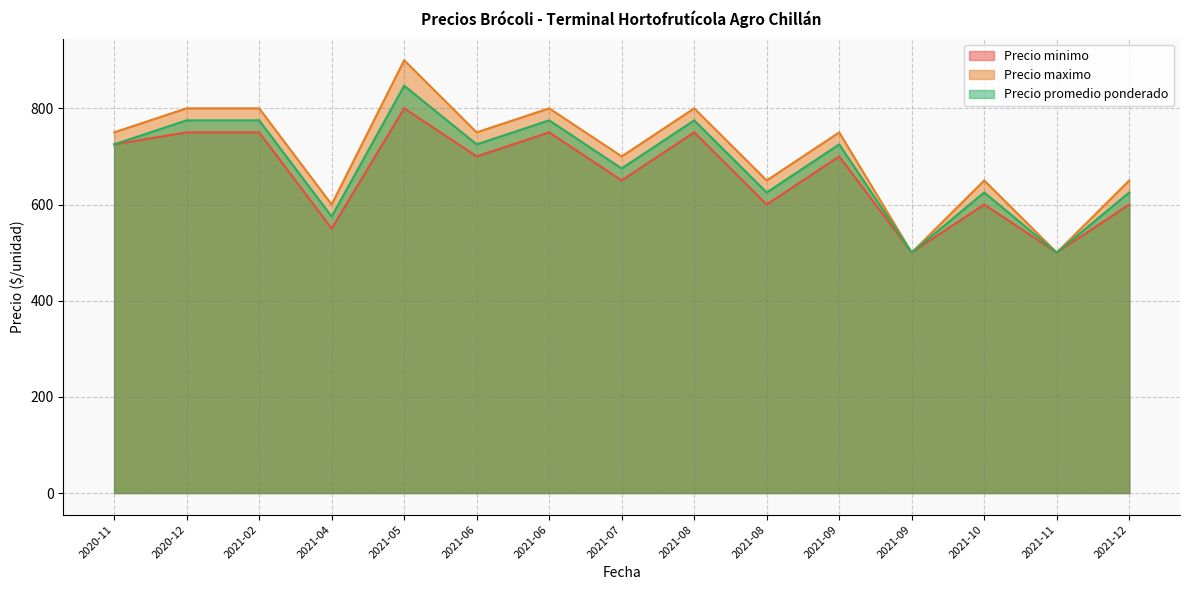

Count the Precio maximo values in the range 650 to 800.

11